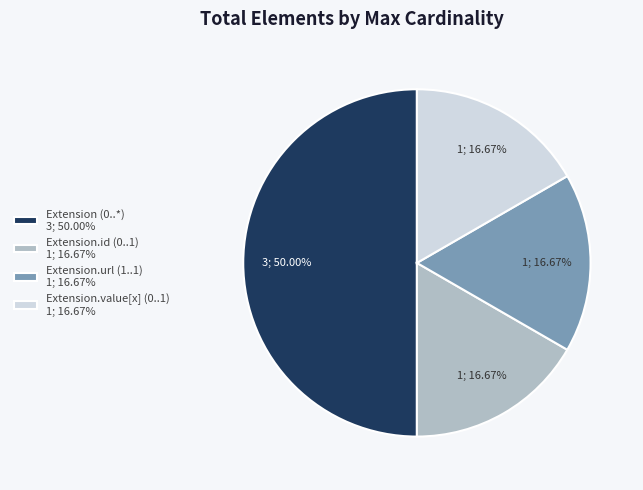

To the nearest percent, what is the difference between the largest and smallest slice percentages?

33%